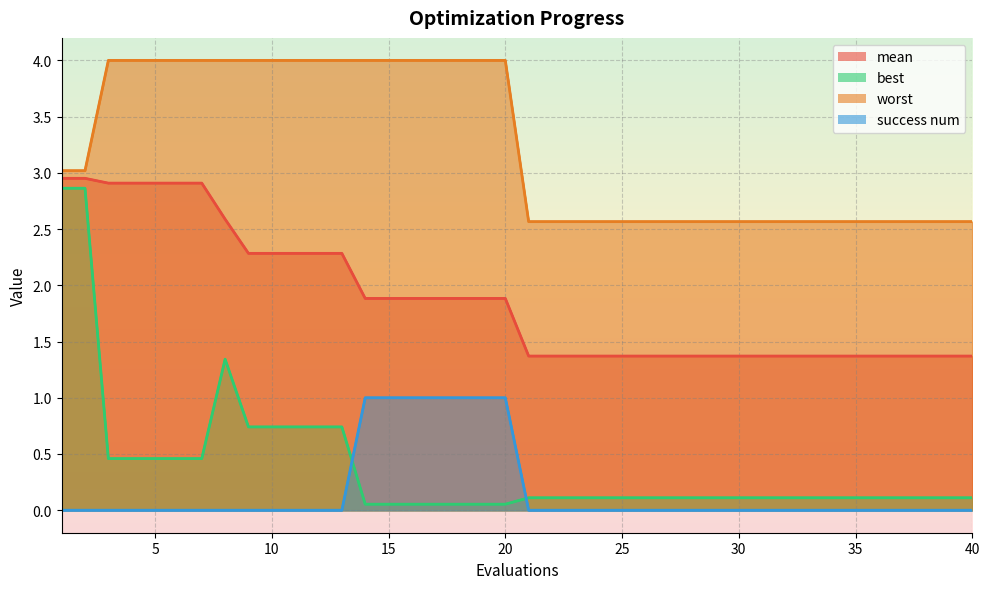

At 9, list the series in order from smallest to largest.

success num, best, mean, worst